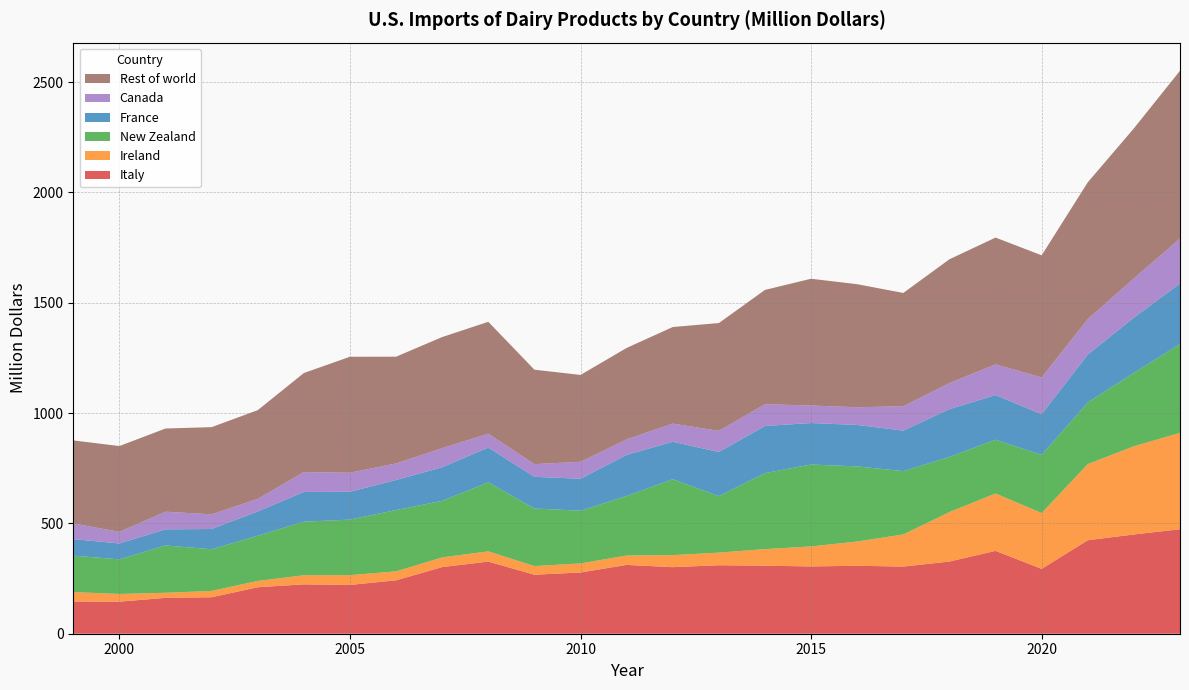

Reading left to right, transcribe all the data shown in this chart.

Italy: 0=146.0	1=145.3	2=162.5	3=165.3	4=210.6	5=223.7	6=221.0	7=242.0	8=302.0	9=326.8	10=267.4	11=277.4	12=311.8	13=301.6	14=310.3	15=308.3	16=304.9	17=308.0	18=304.2	19=327.1	20=375.4	21=294.0	22=423.6	23=449.8	24=473.4
Ireland: 0=42.6	1=34.9	2=23.1	3=28.7	4=28.6	5=41.3	6=44.5	7=40.6	8=43.9	9=46.5	10=39.2	11=41.1	12=42.6	13=54.6	14=57.2	15=75.1	16=90.7	17=109.9	18=145.7	19=224.1	20=260.1	21=252.9	22=345.0	23=399.6	24=436.7
New Zealand: 0=165.2	1=156.8	2=214.4	3=188.8	4=204.9	5=242.9	6=251.6	7=277.8	8=256.2	9=313.0	10=261.0	11=238.8	12=269.9	13=343.9	14=256.1	15=344.5	16=371.1	17=340.3	18=286.9	19=249.9	20=243.7	21=263.4	22=279.5	23=332.7	24=402.7
France: 0=74.9	1=71.9	2=72.9	3=91.8	4=109.9	5=134.5	6=126.2	7=136.2	8=152.2	9=157.5	10=143.5	11=144.9	12=186.1	13=169.8	14=199.8	15=213.5	16=188.0	17=187.8	18=183.6	19=216.6	20=202.3	21=184.4	22=216.9	23=250.2	24=274.3
Canada: 0=71.3	1=52.6	2=80.1	3=66.5	4=57.0	5=90.1	6=86.2	7=75.1	8=86.5	9=62.6	10=57.5	11=76.8	12=70.3	13=82.3	14=95.8	15=98.5	16=79.5	17=80.2	18=110.8	19=118.1	20=139.0	21=166.8	22=160.5	23=177.9	24=203.7
Rest of world: 0=375.9	1=388.9	2=376.9	3=395.0	4=402.0	5=448.8	6=525.6	7=483.6	8=503.5	9=507.0	10=427.8	11=393.7	12=414.3	13=437.6	14=488.6	15=518.0	16=574.4	17=557.6	18=513.0	19=561.0	20=574.6	21=553.2	22=620.0	23=679.8	24=760.2